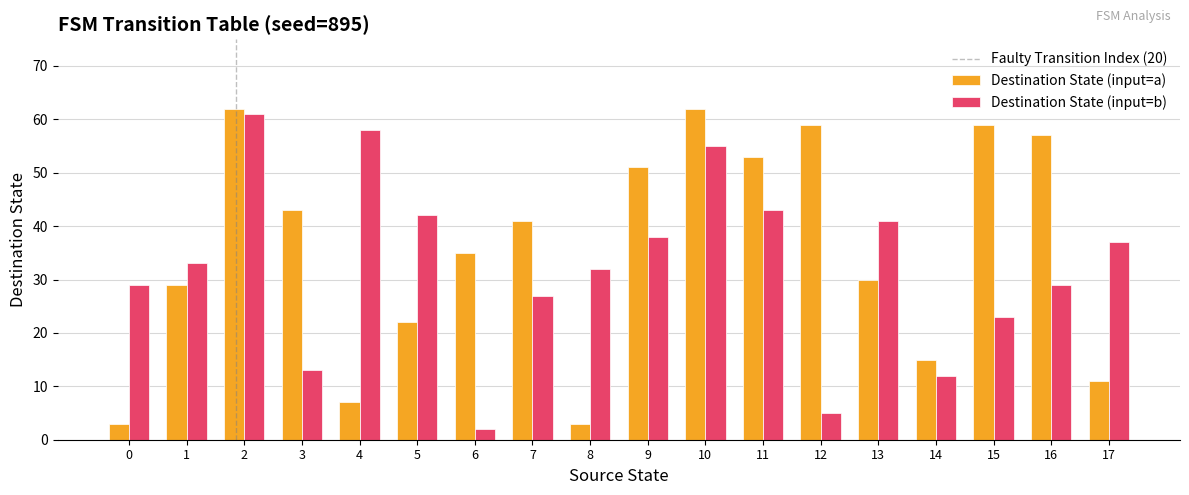

Which series changed the most between 2 and 17?

Destination State (input=a)